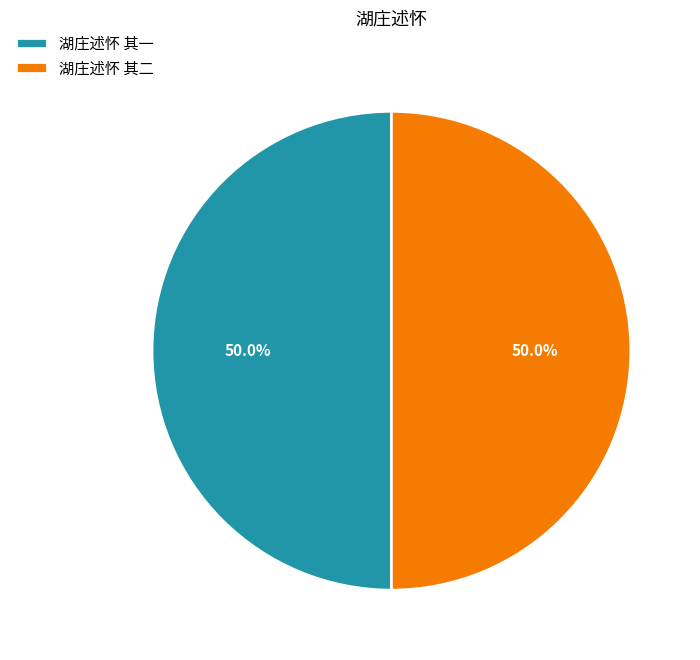

What is the total percentage of 湖庄述怀 其二 and 湖庄述怀 其一?

100.0%